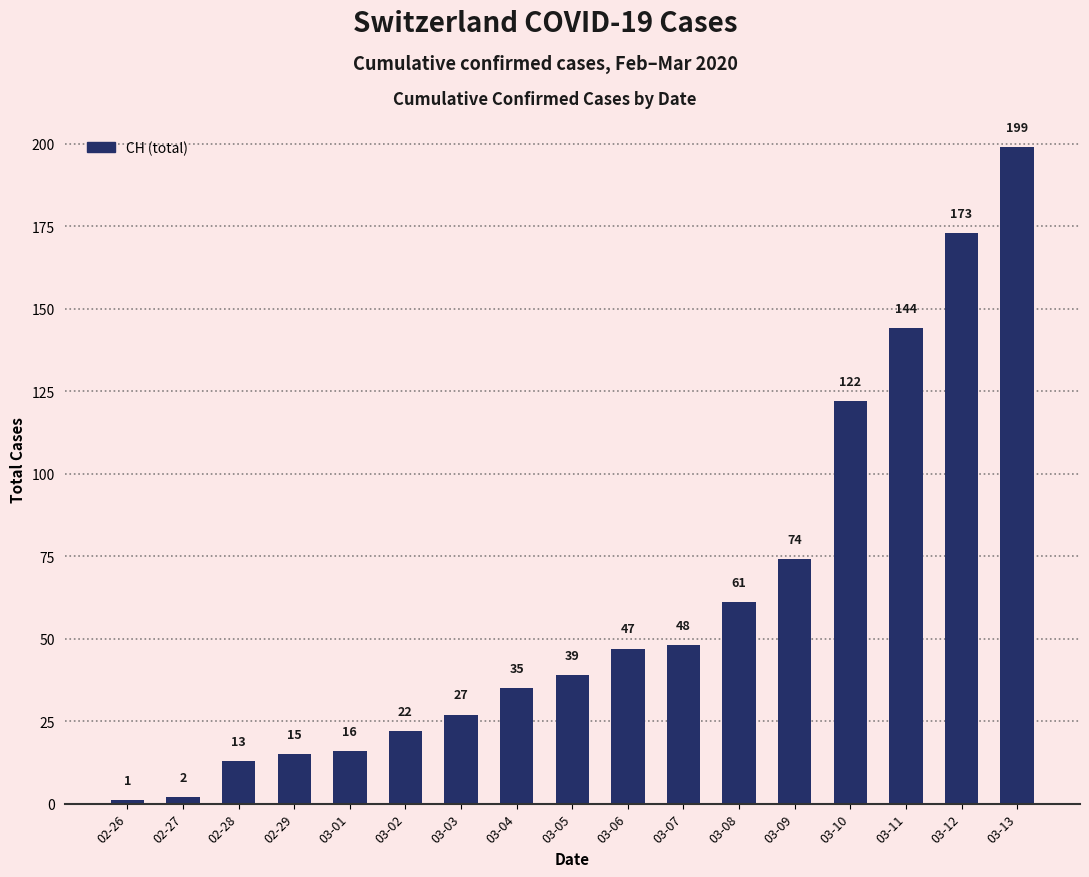

Is it true that the value at 03-02 is 12?

False